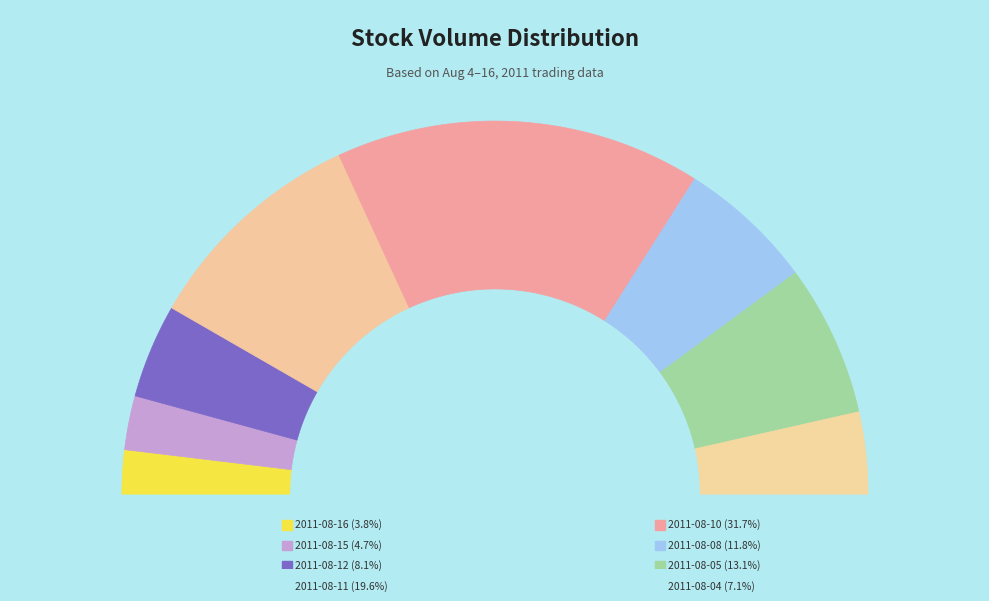

How much of the chart is everything except 2011-08-16?

96.2%